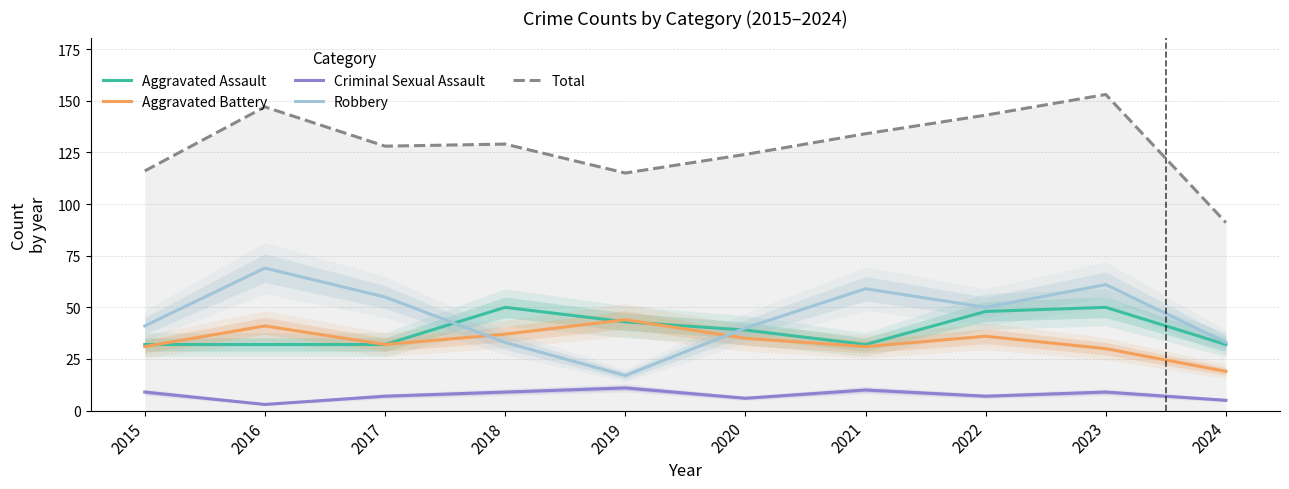

At how many categories does at least one series exceed 25?

10